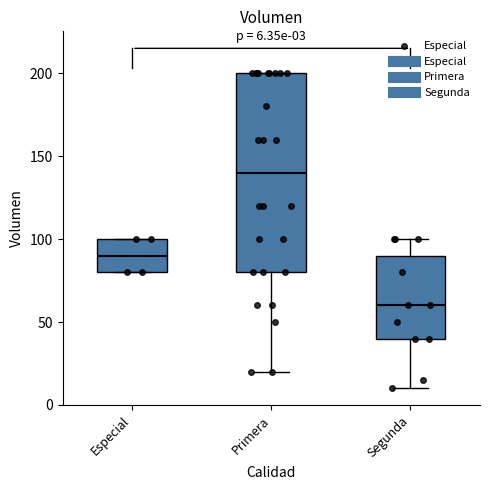

Which box's median line is the highest?

Primera